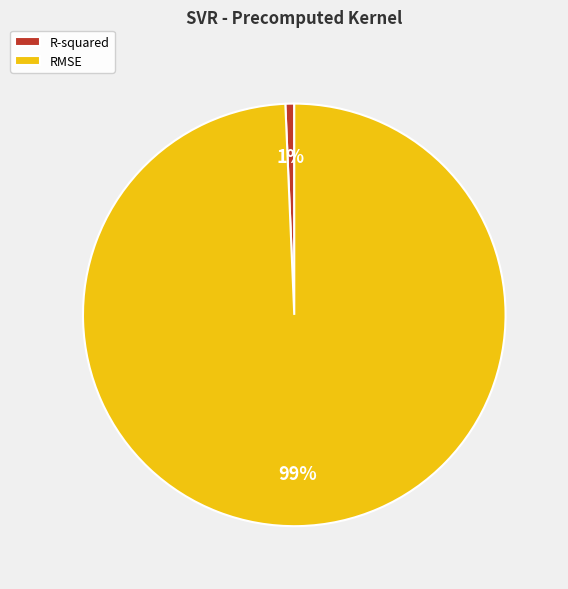

Rank the categories by value from lowest to highest.

R-squared, RMSE